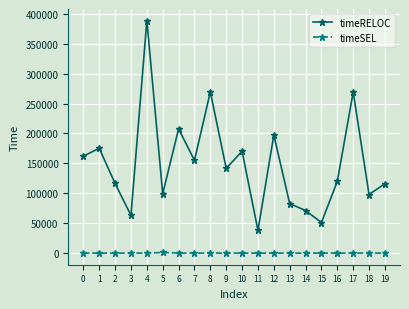

Between 15 and 16, which series saw the biggest shift?

timeRELOC